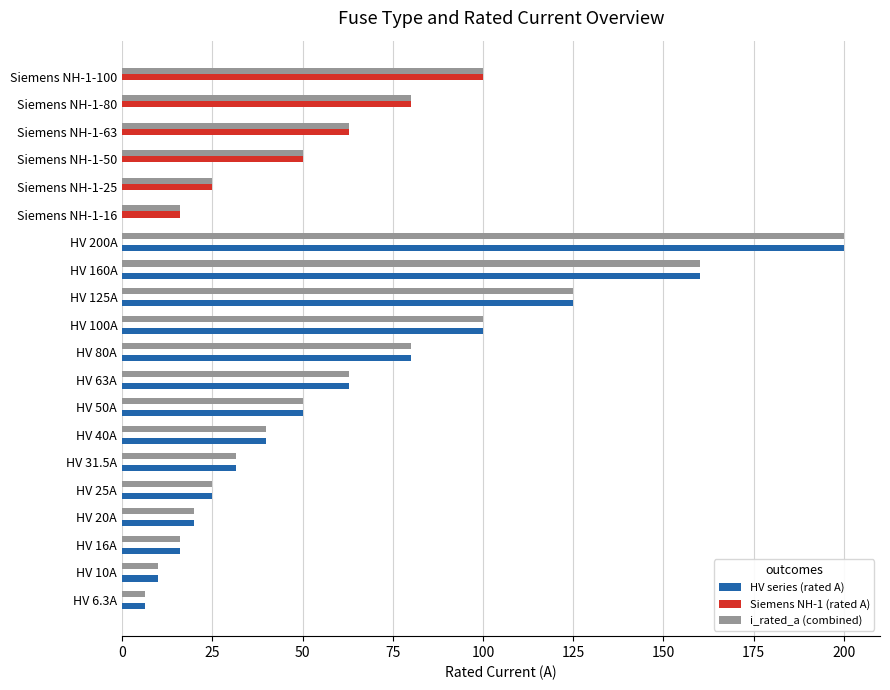

At which category is the sum across all series the highest?

HV 200A